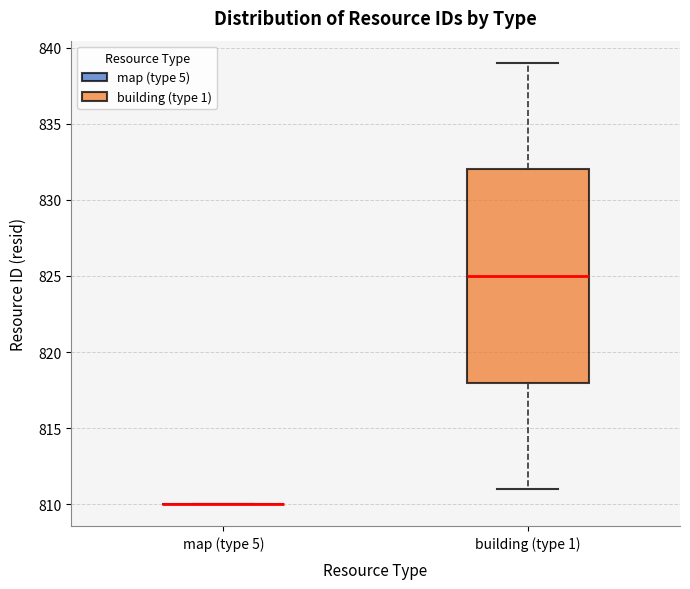

Reading left to right, read every box against the y-axis: the position of its median line, the range the box covers, and the ends of its whiskers. The values are not printed on the chart, so give them approximately, as read against the axis.

map (type 5): box collapsed to a line at 810, whiskers 810 to 810
building (type 1): median 825, box 818 to 832, whiskers 811 to 839